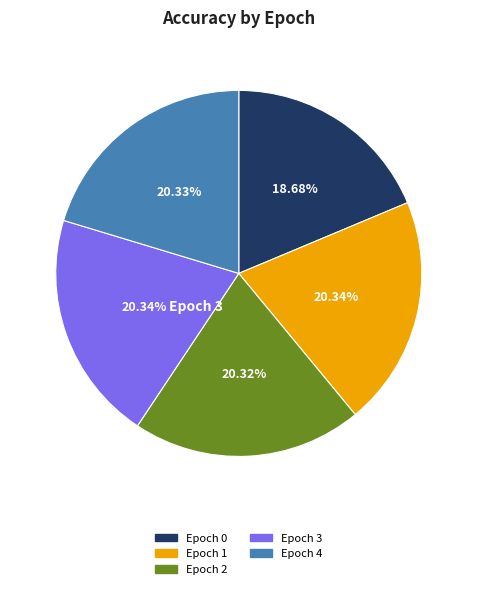

Is the sum of Epoch 0 and Epoch 3 greater than half?

No